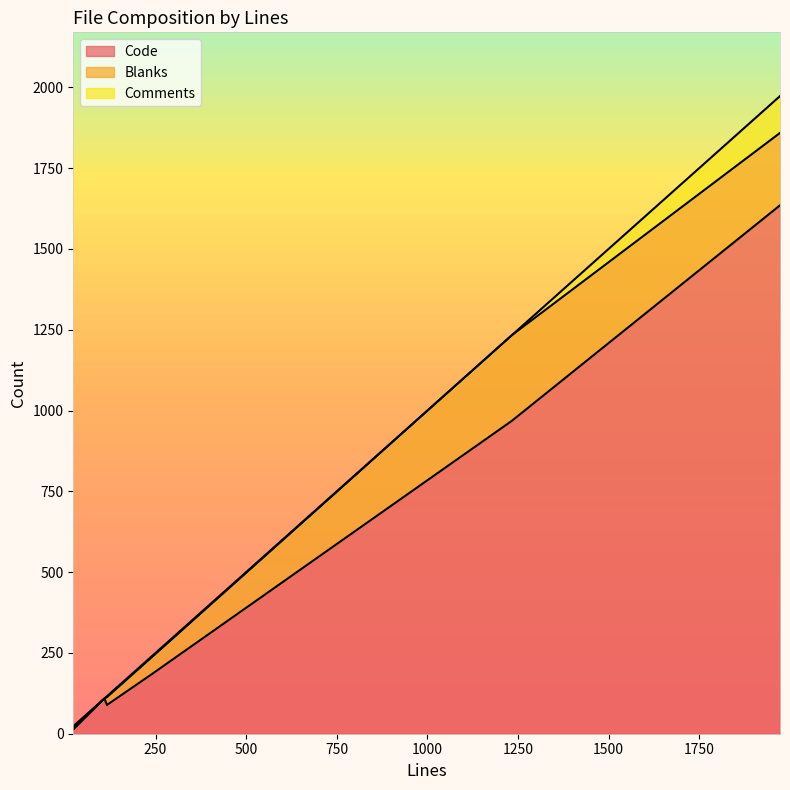

What is the value of the Comments point at the 1st from the left?

3